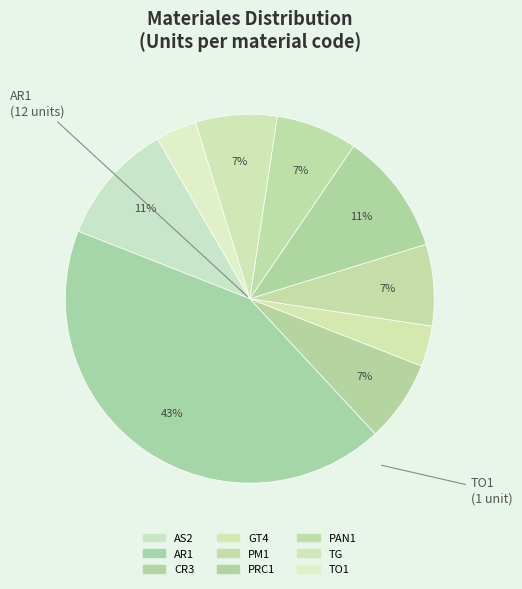

How many slices are in this pie chart?

9